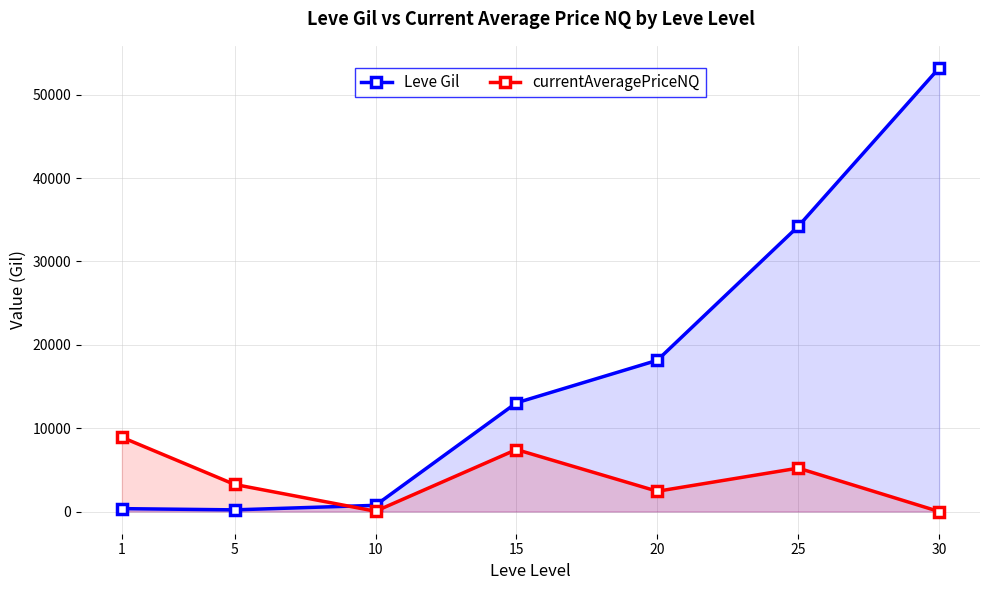

Is the value of Leve Gil at 25 greater than the value of currentAveragePriceNQ at 25?

Yes